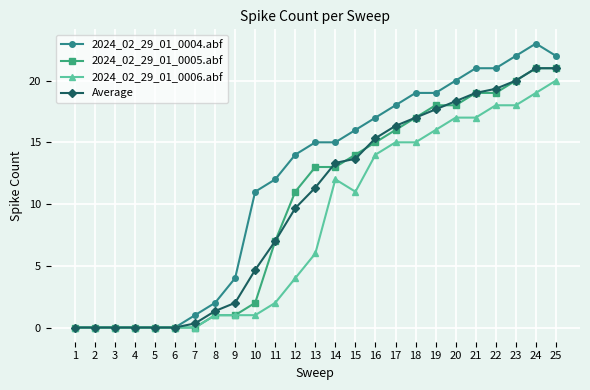

What is the highest value of the 2024_02_29_01_0005.abf series?

21.0